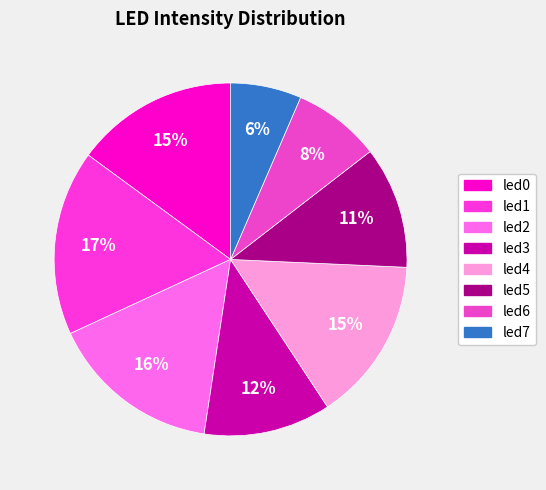

Is led6 the majority of the pie?

No